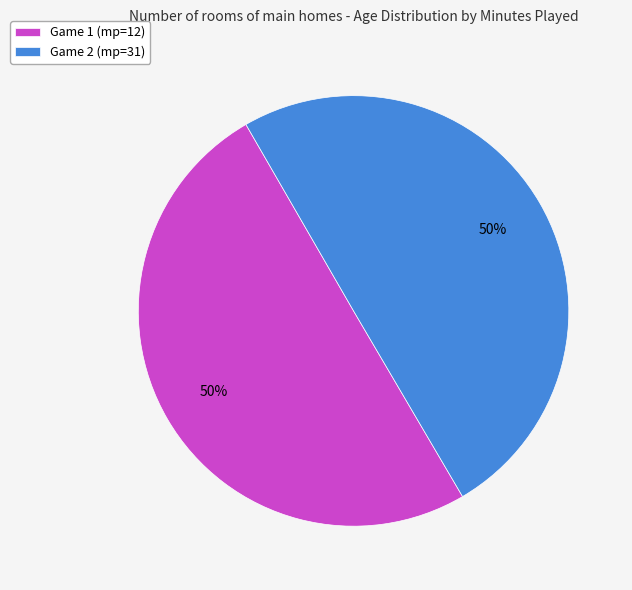

Approximately how many times larger is the value at Game 1 (mp=12) compared to Game 2 (mp=31)?

1.0